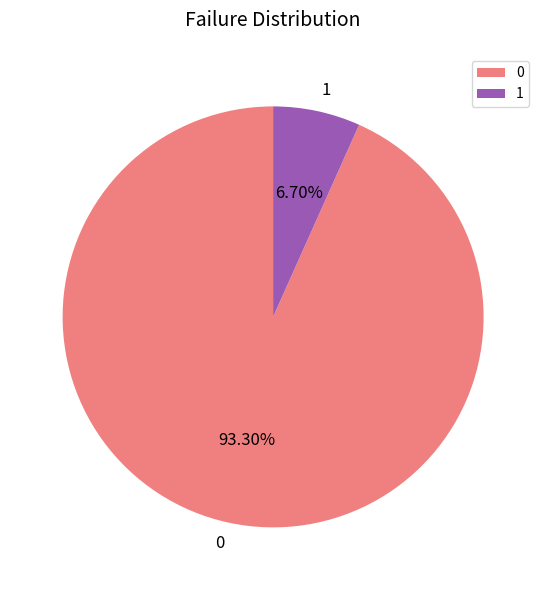

Is there a majority slice in this chart?

Yes